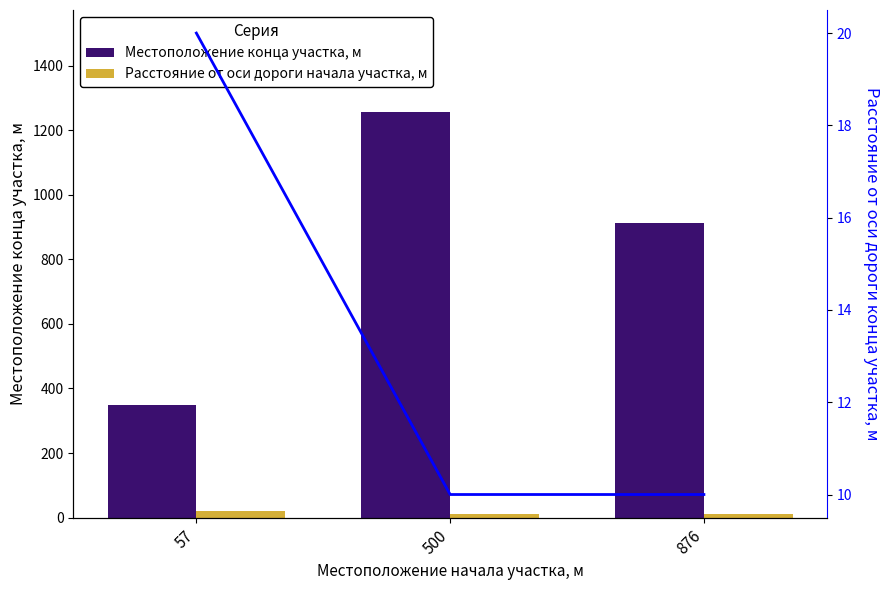

Are the bars horizontal?

No